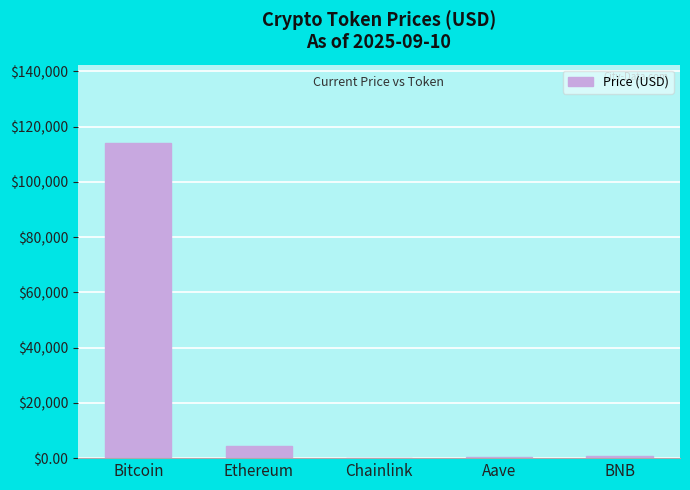

Is it true that the value at Bitcoin is 175378.4?

False